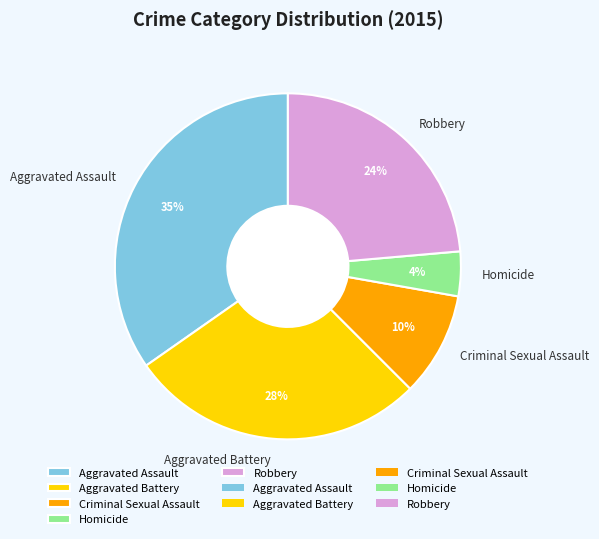

Between Aggravated Battery and Robbery, which is larger?

Aggravated Battery